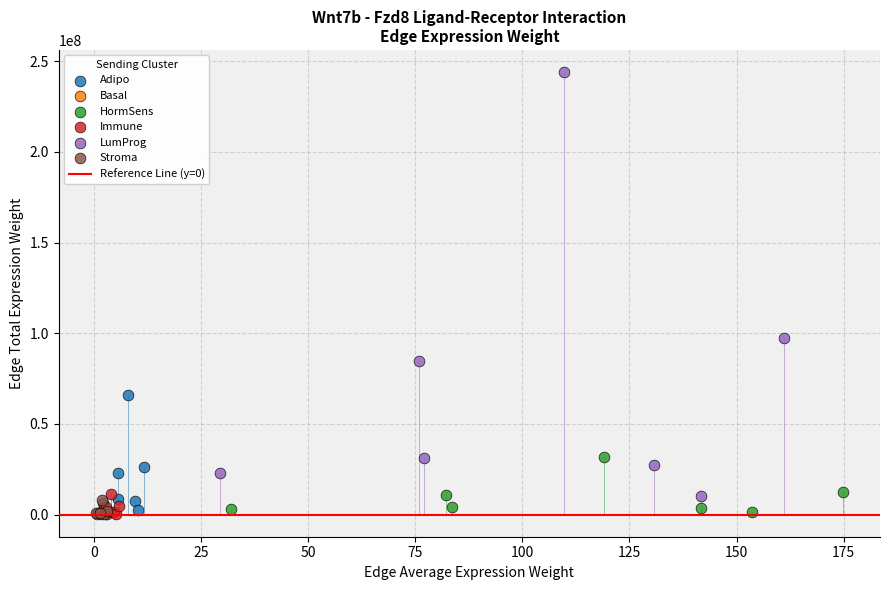

Which series contains the highest Y value?

LumProg